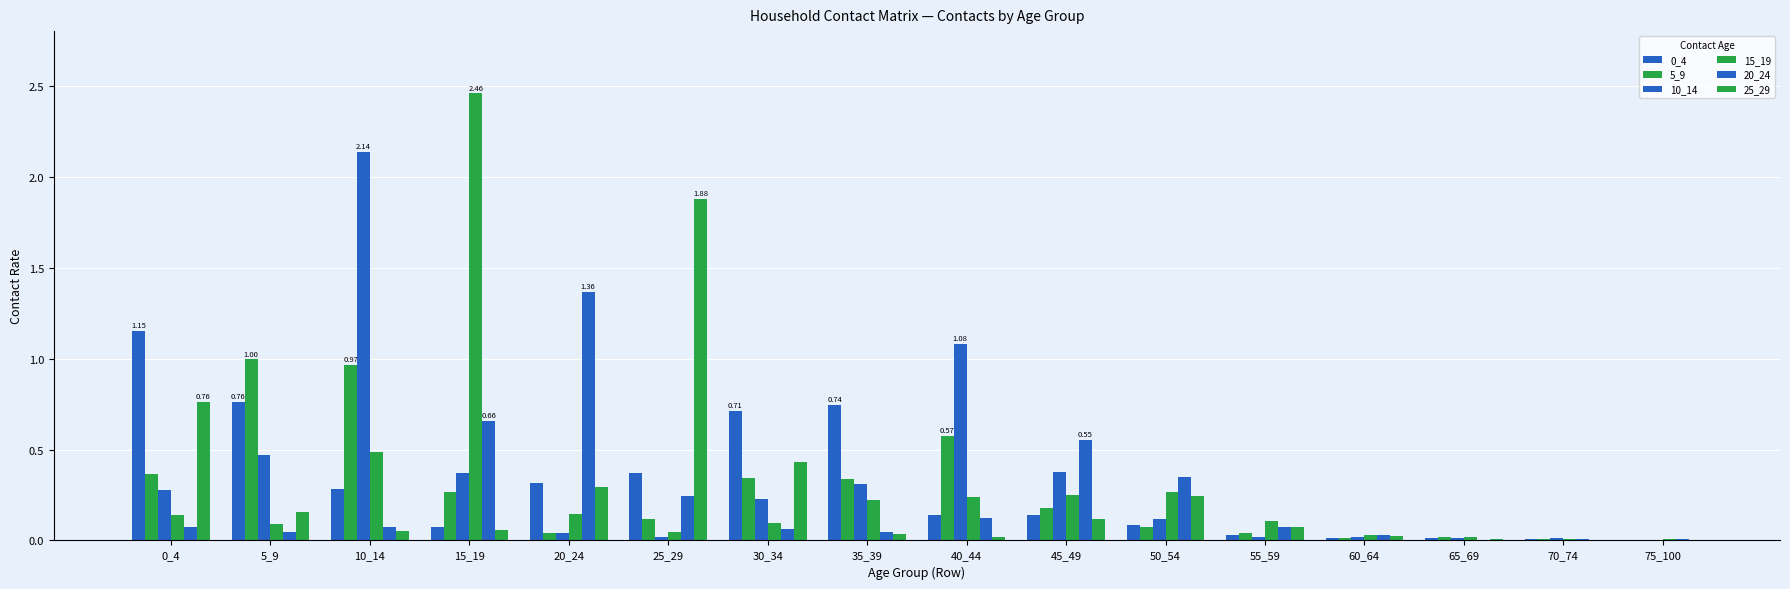

List the series in order of their peak value, lowest first.

5_9, 0_4, 20_24, 25_29, 10_14, 15_19